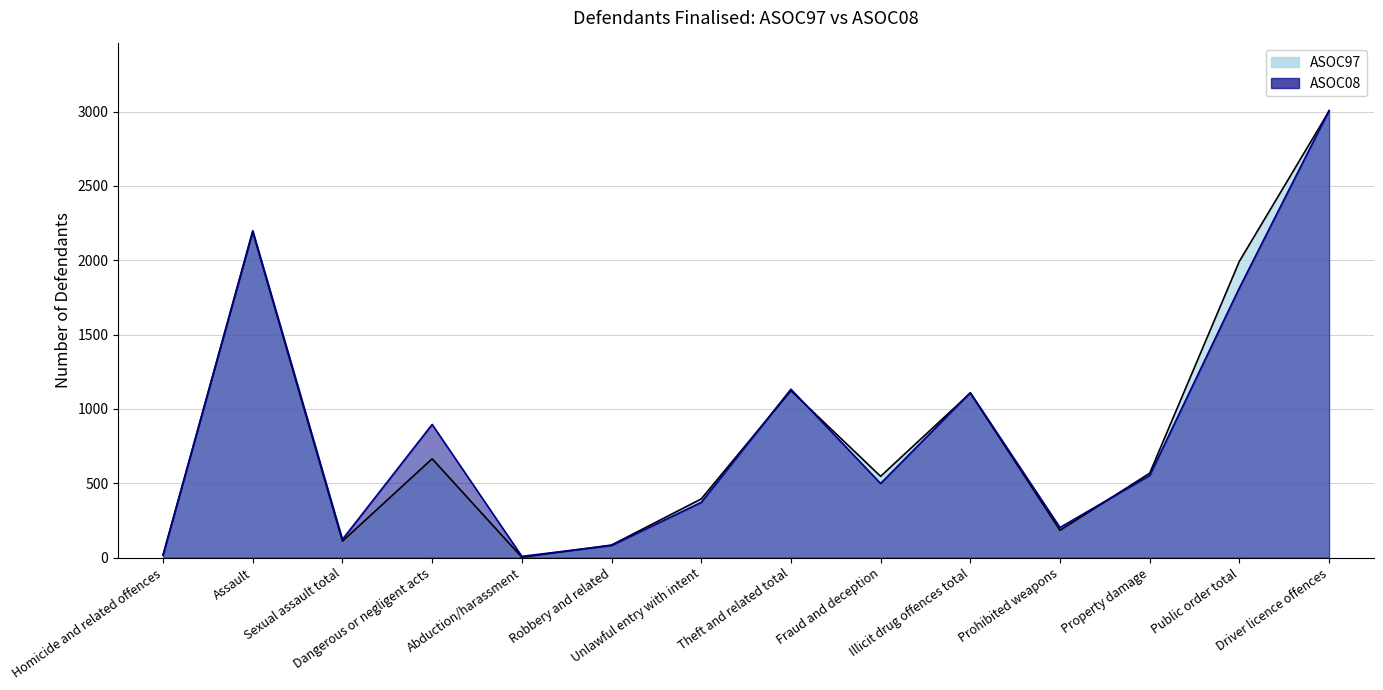

In ASOC97, how many points are lower than both neighbors (excluding endpoints)?

4